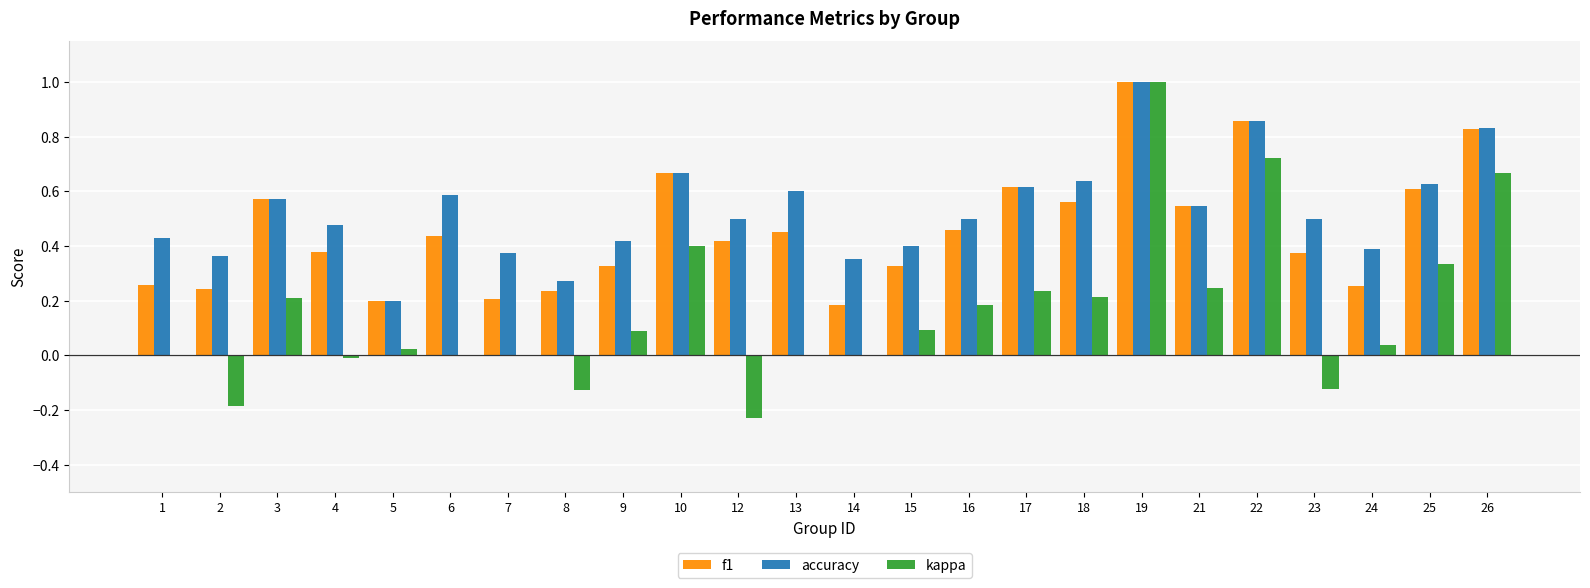

At which label does kappa reach its peak?

19